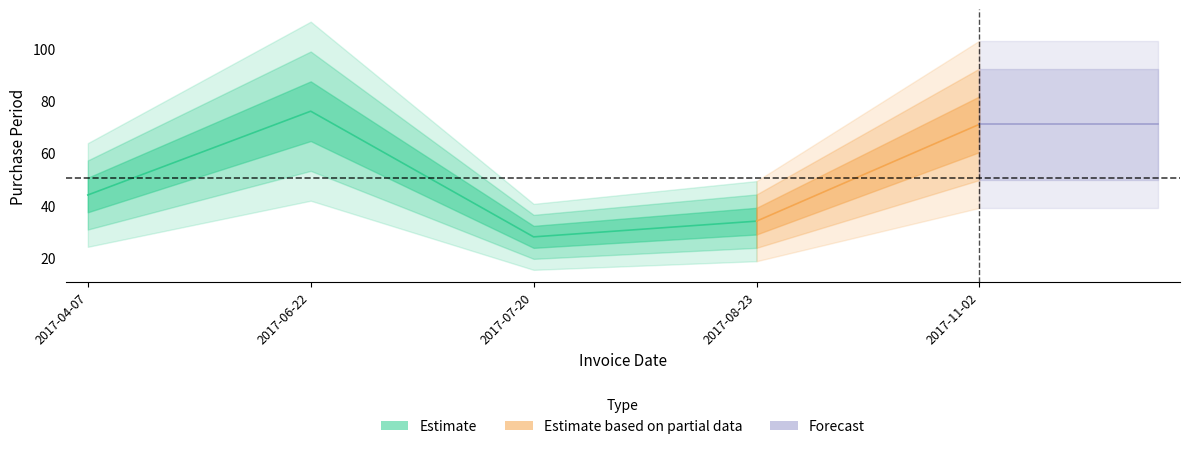

Reading left to right, what are all the values shown in this chart?

2017-04-07=44	2017-06-22=76	2017-07-20=28	2017-08-23=34	2017-11-02=71